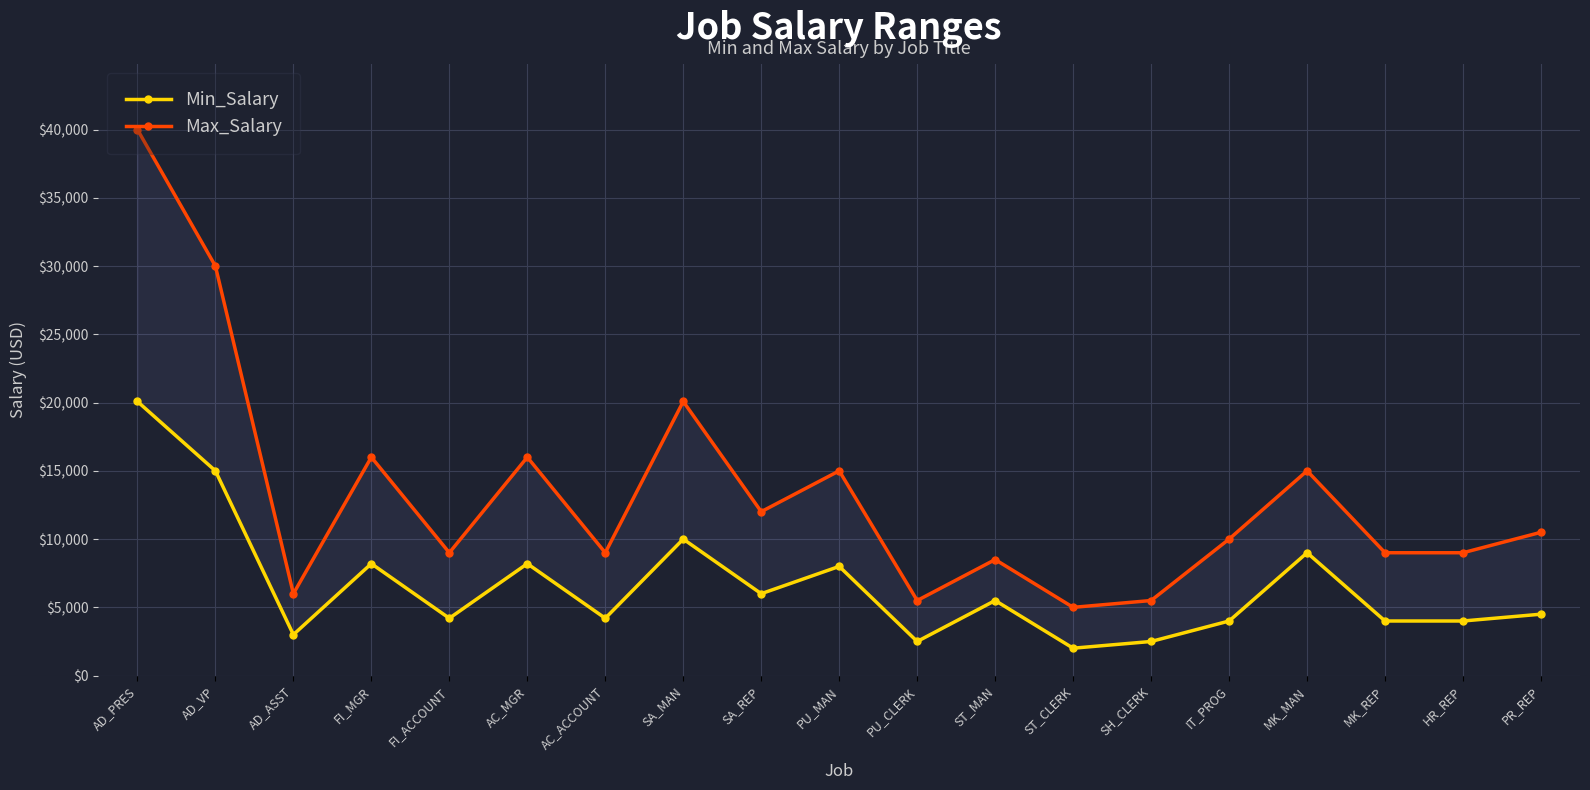

What is the smallest value displayed?

2008